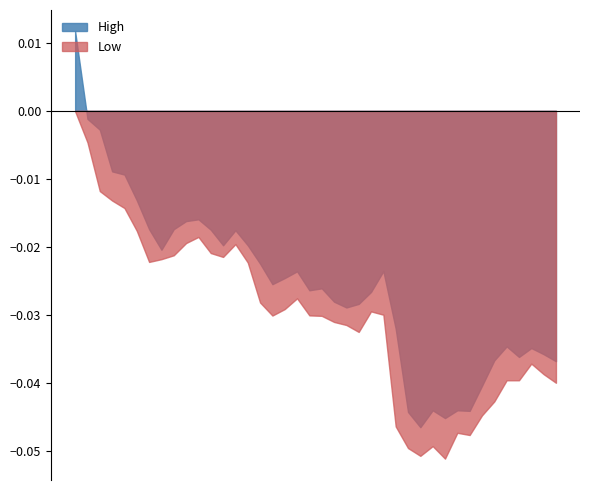

List the series in order of their overall mean, highest first.

High, Low